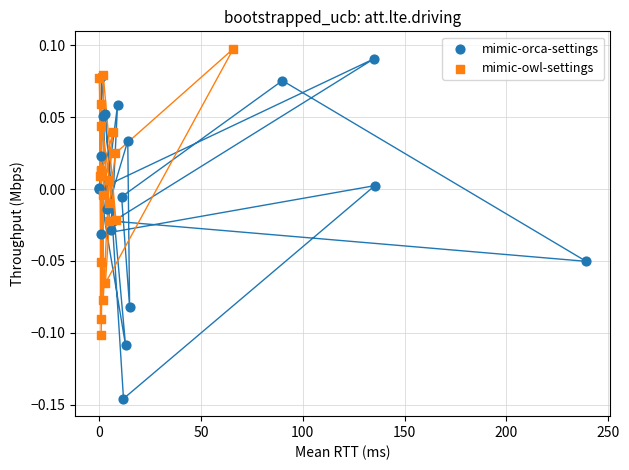

Which series has the largest Y range (max minus min)?

mimic-orca-settings